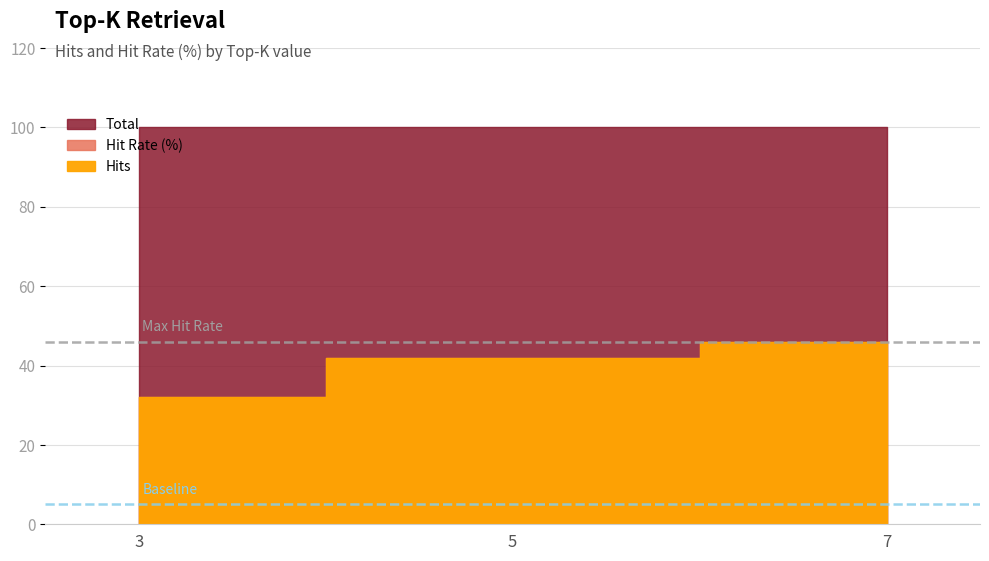

Which series has the largest total across all categories?

Total